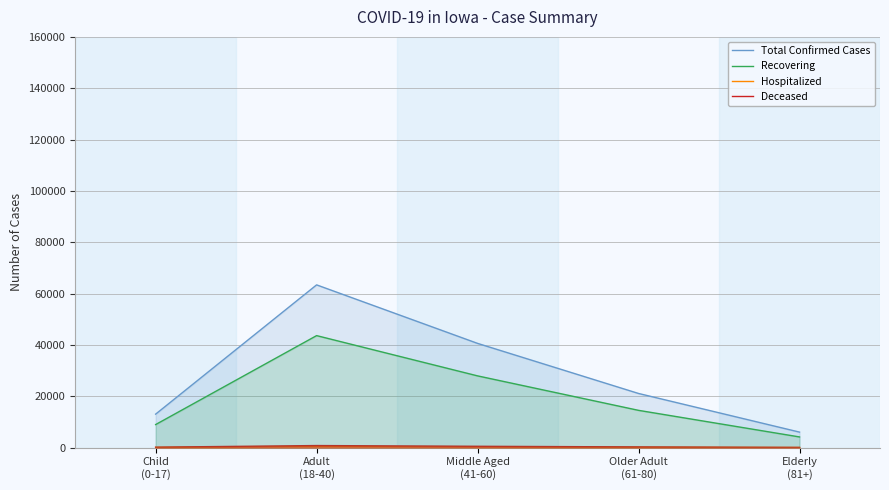

At which category is the sum across all series the highest?

Adult
(18-40)